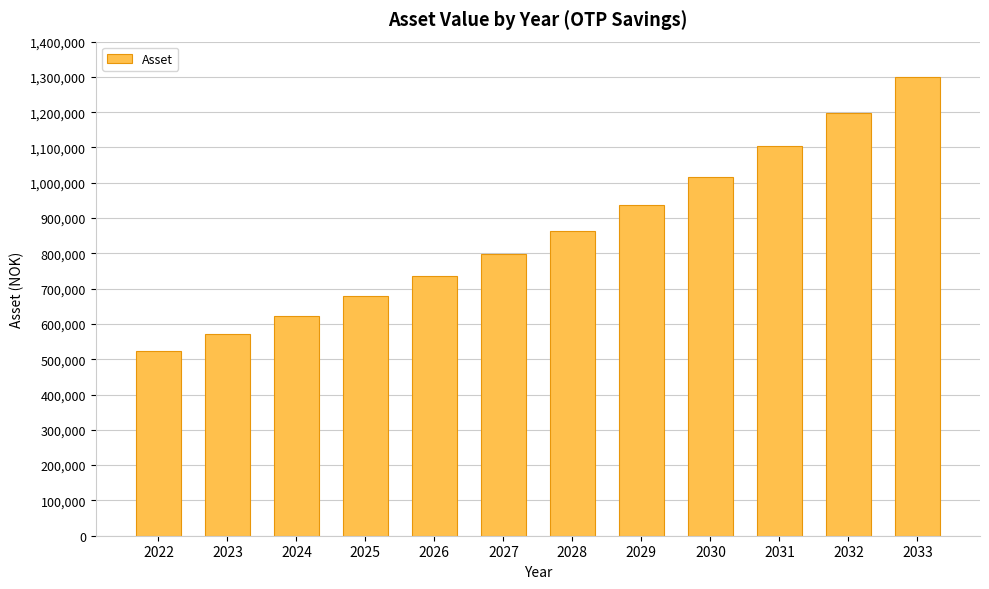

Reading right to left, transcribe all the data shown in this chart.

1298750.7	1197005.3	1103230.7	1016802.5	937145.1	863728.2	798302.5	736648.8	678572.5	623888.3	572420.0	524000.0